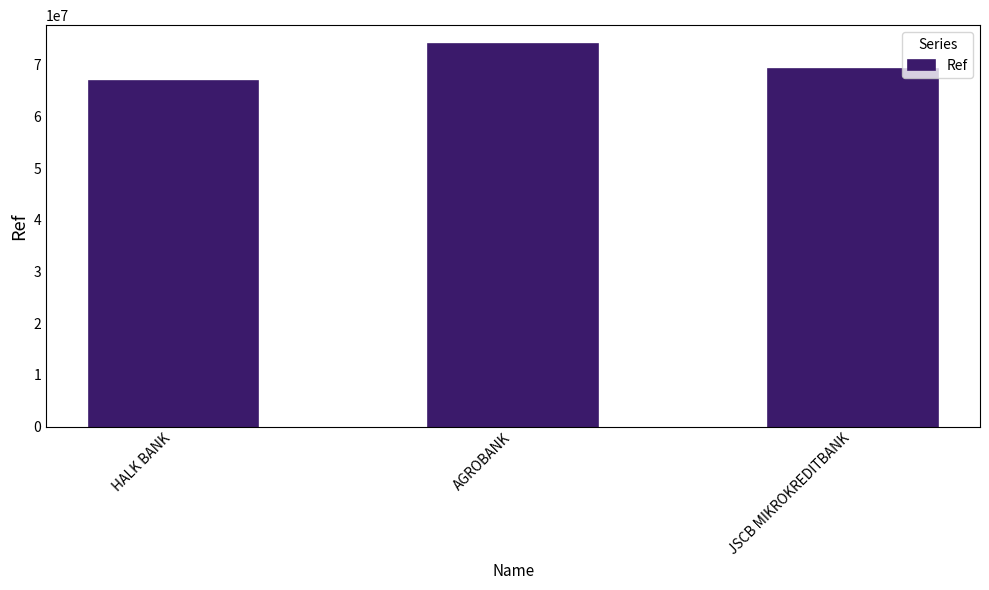

How many values are between 66857666 and 74003716?

3